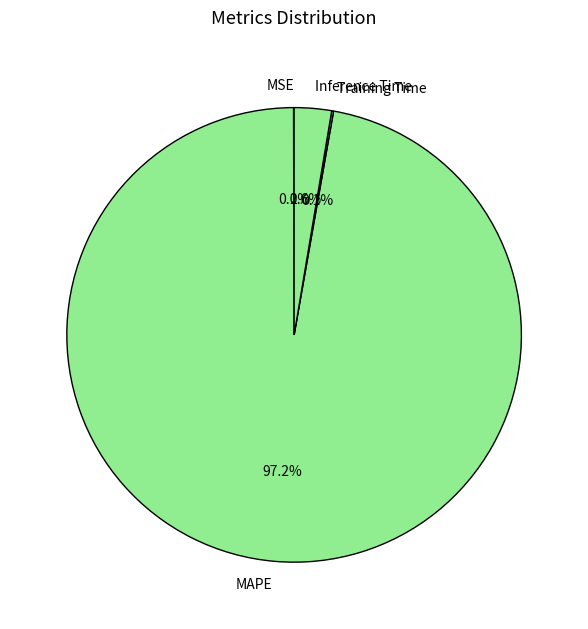

What is the largest slice in the pie chart?

MAPE